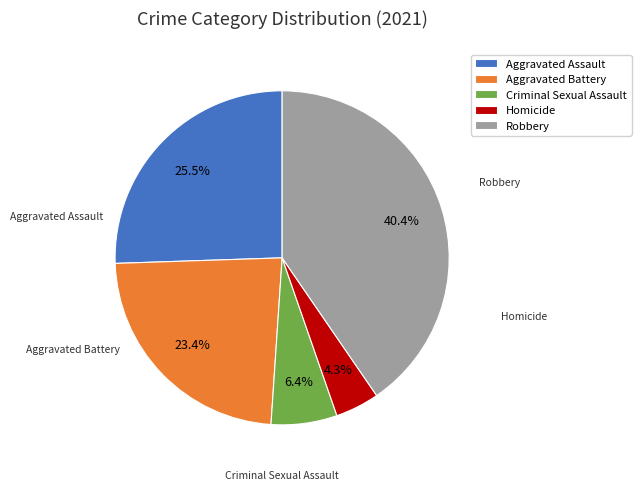

What is the smallest slice in the pie chart?

Homicide